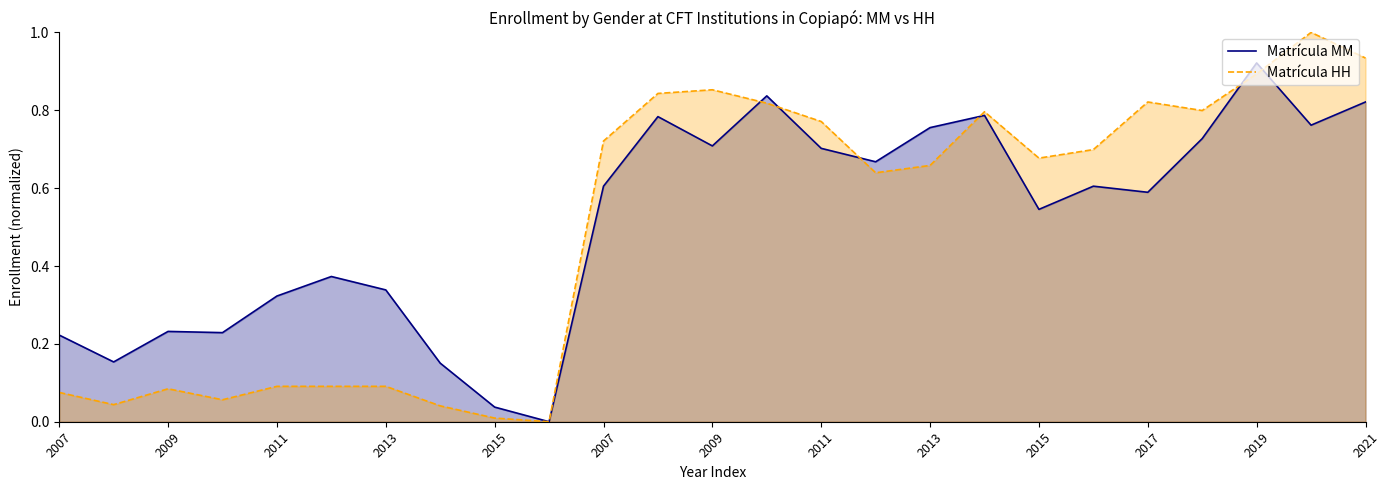

Which series ends up on top after the final intersection of Matrícula MM and Matrícula HH?

Matrícula HH